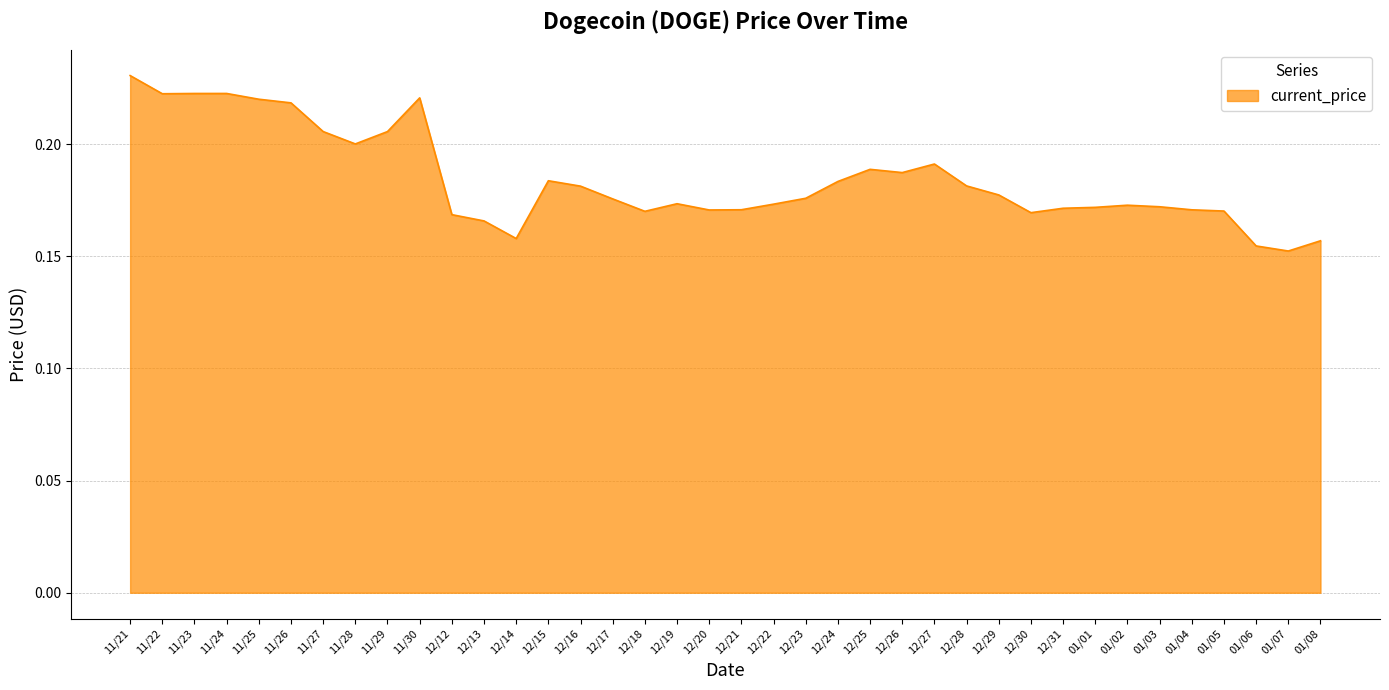

What is the sum of the values at 01/07 and 11/27?

0.4